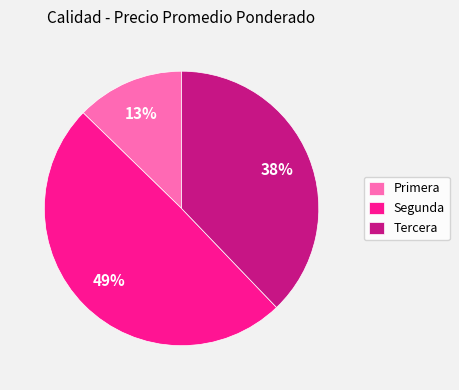

Combined, do Segunda and Primera account for over 50%?

Yes